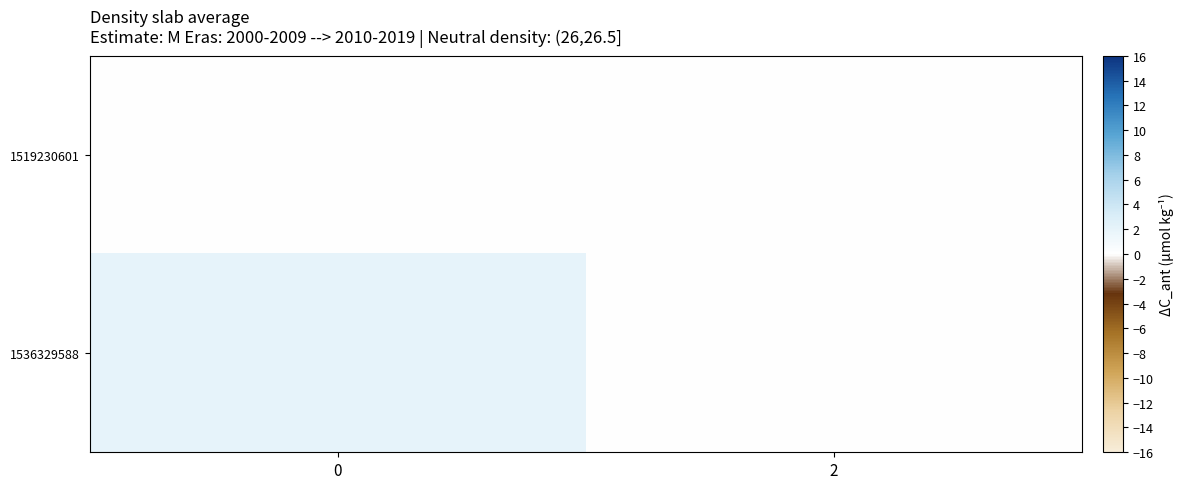

Reading right to left, transcribe all the data shown in this chart.

1519230601: 2=0	0=0
1536329588: 2=0	0=2